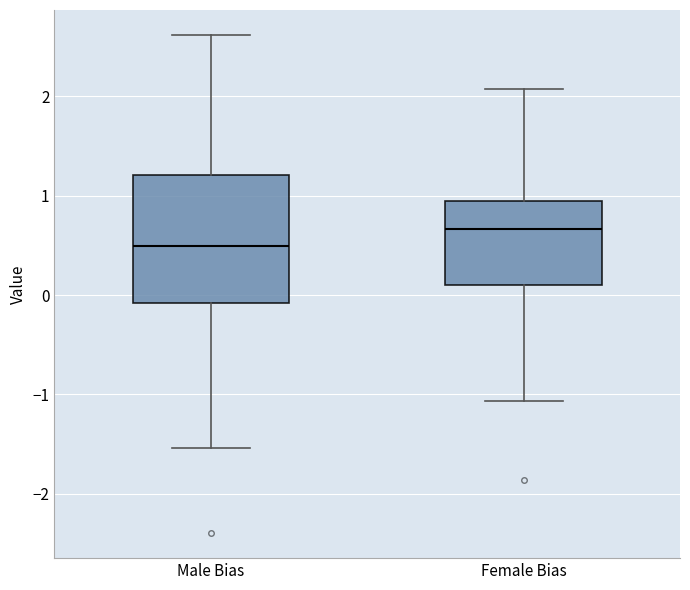

Comparing the boxes themselves (not the whiskers), which one is the tallest?

Male Bias